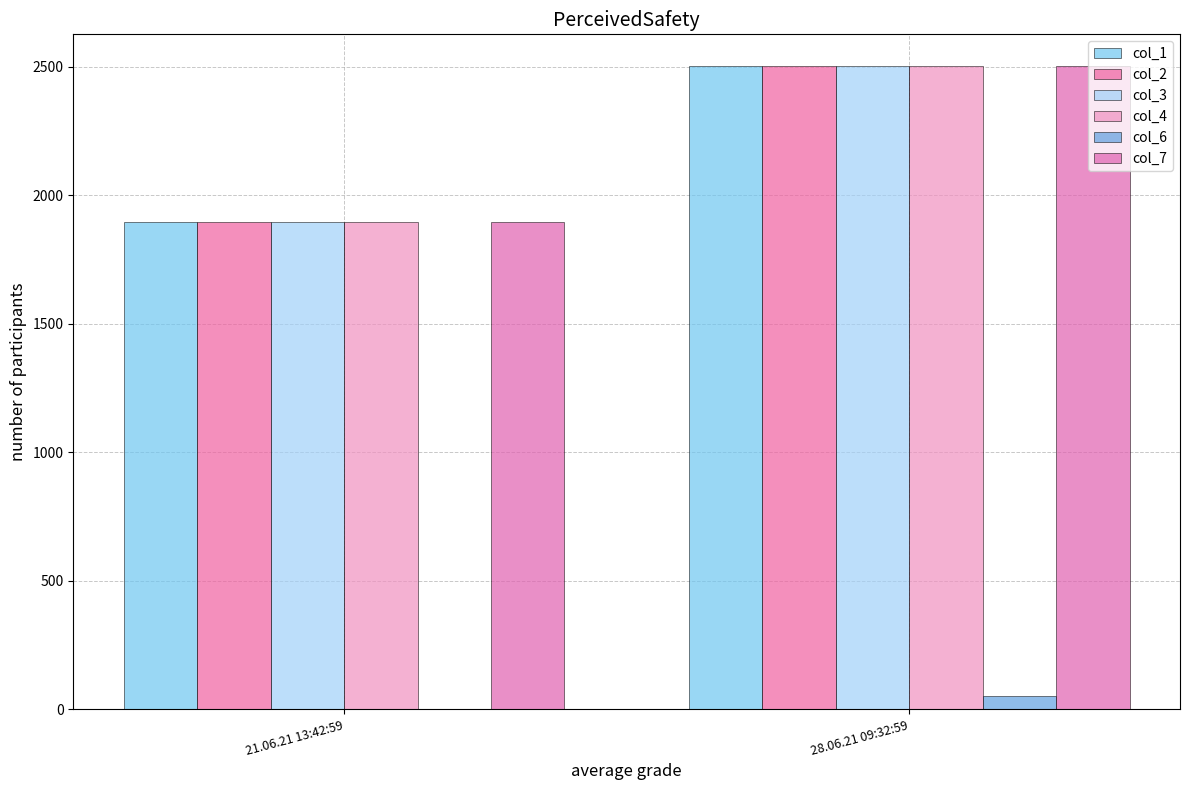

At which label does col_4 first exceed 2501?

28.06.21 09:32:59